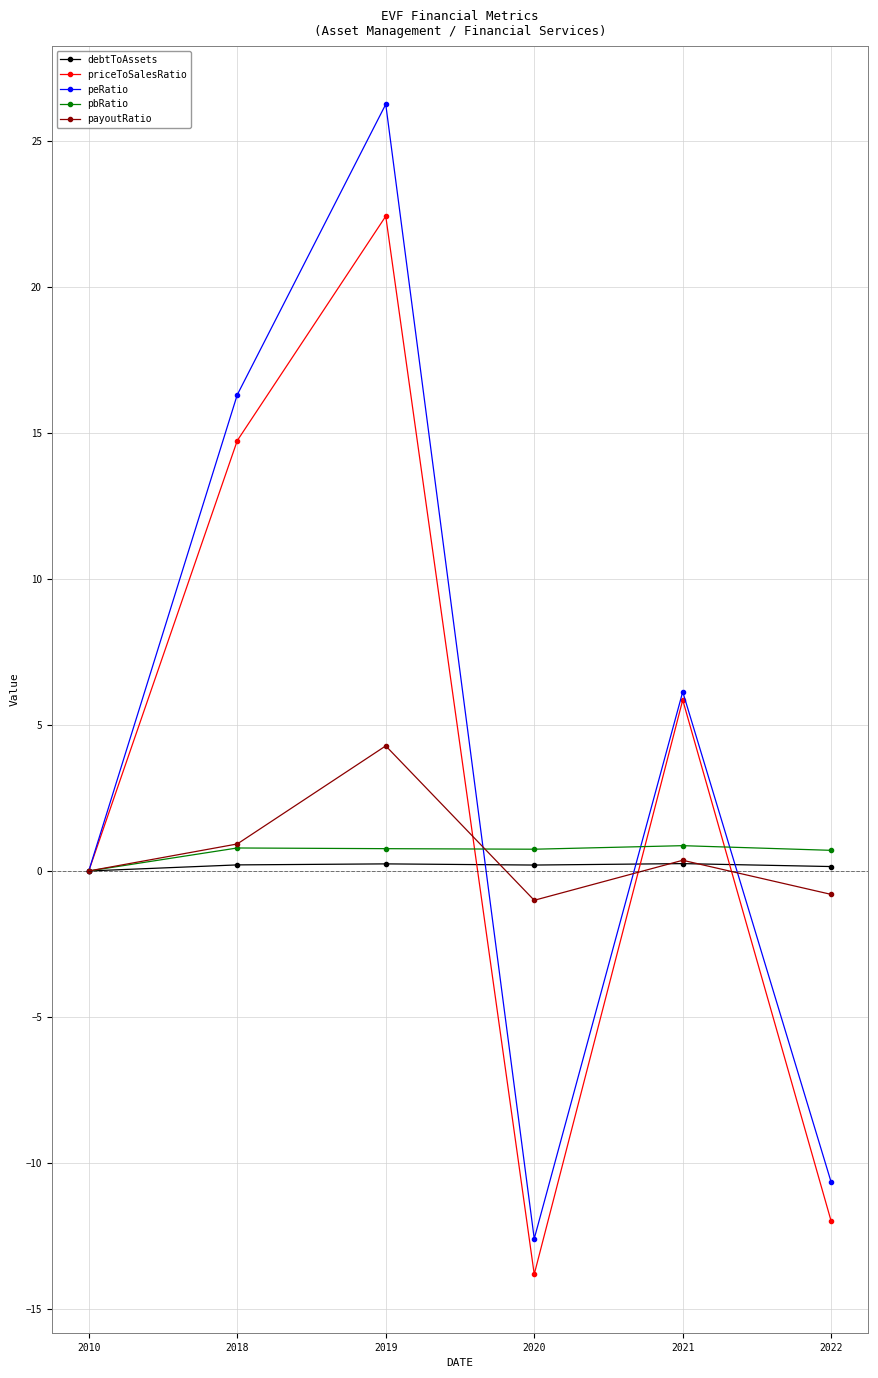

Is this an area chart (filled region under the line)?

No